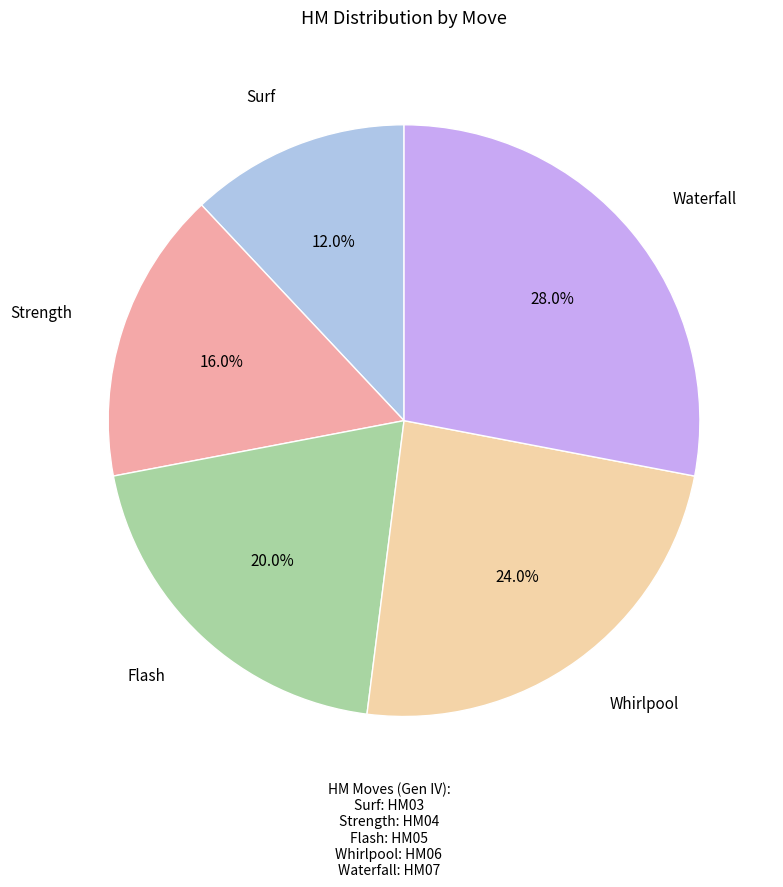

Does any single category account for the majority?

No